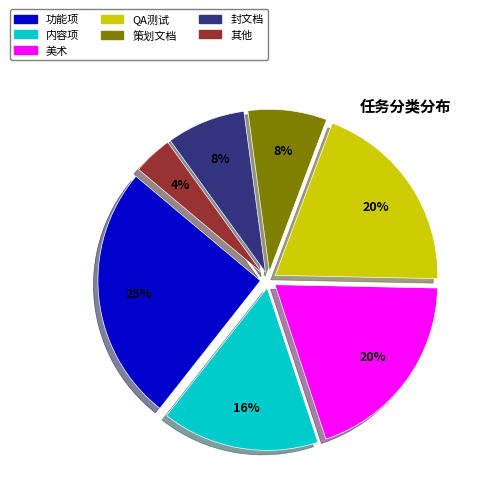

Between 功能项 and 美术, which is larger?

功能项